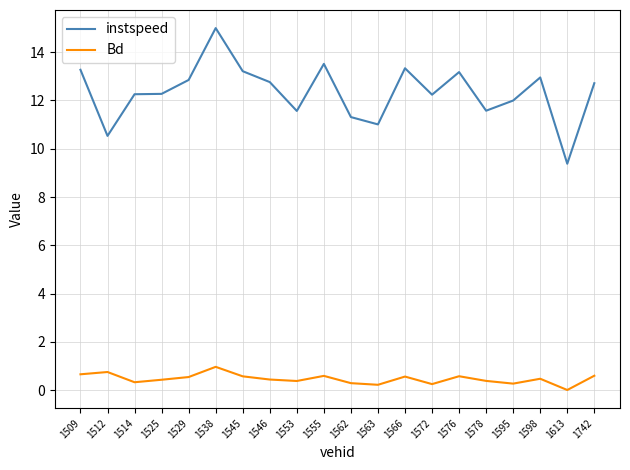

Rank the series at 1576 from highest to lowest value.

instspeed, Bd